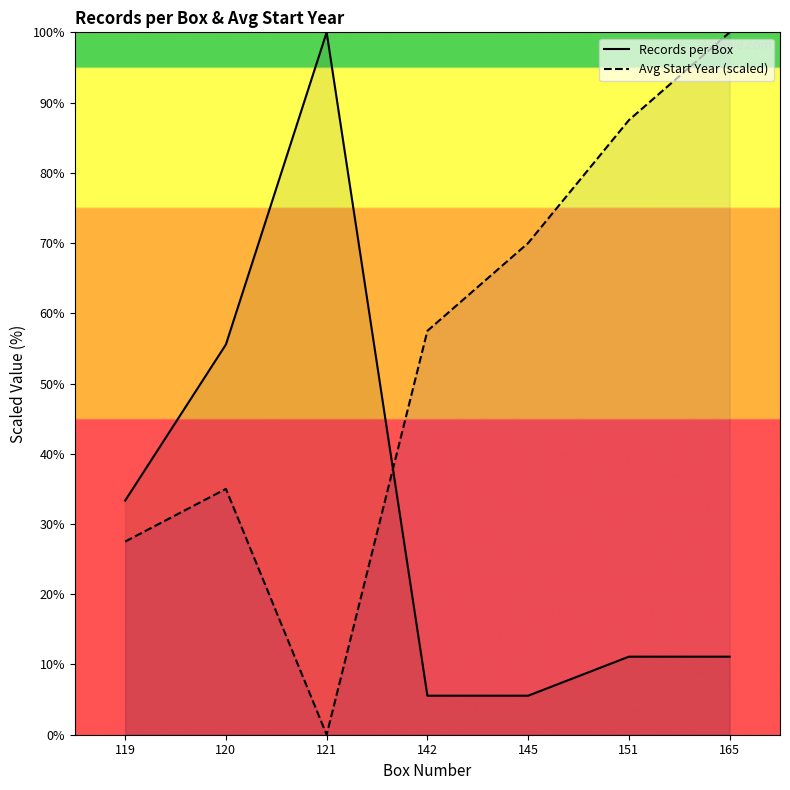

Which category has the highest value across all series?

121